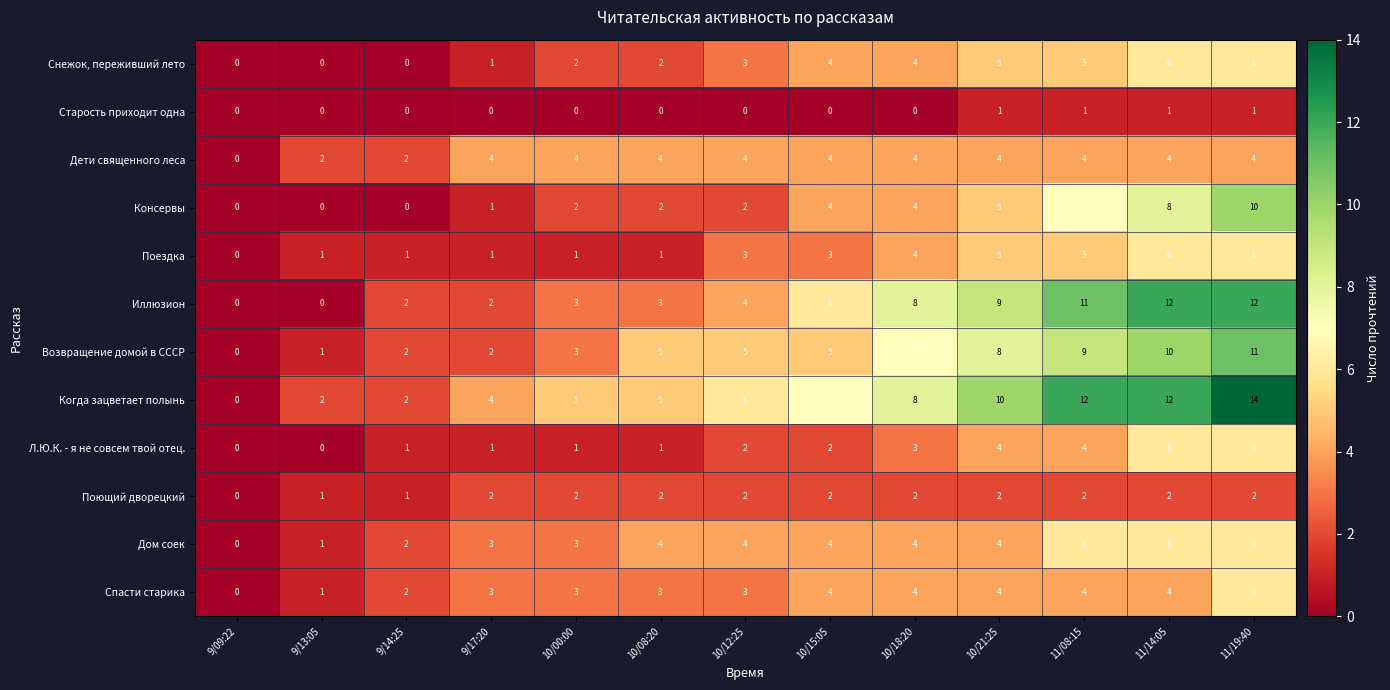

At which label does Спасти старика reach its minimum?

9/09:22